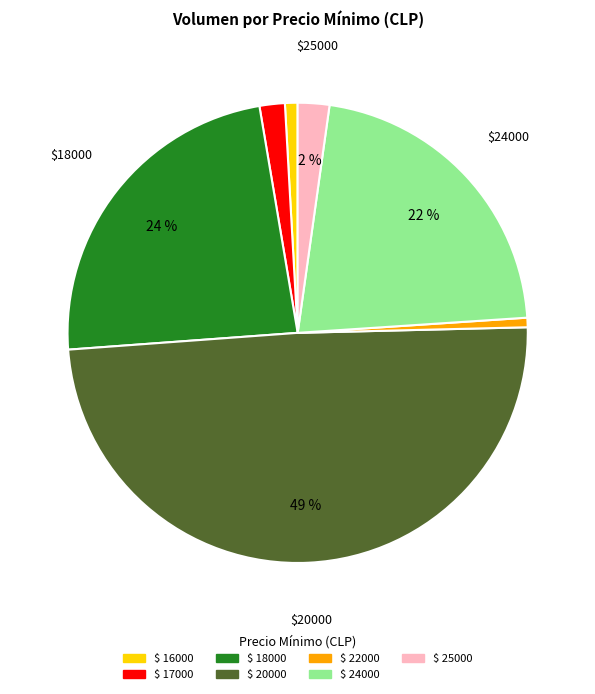

Does any single category account for the majority?

No